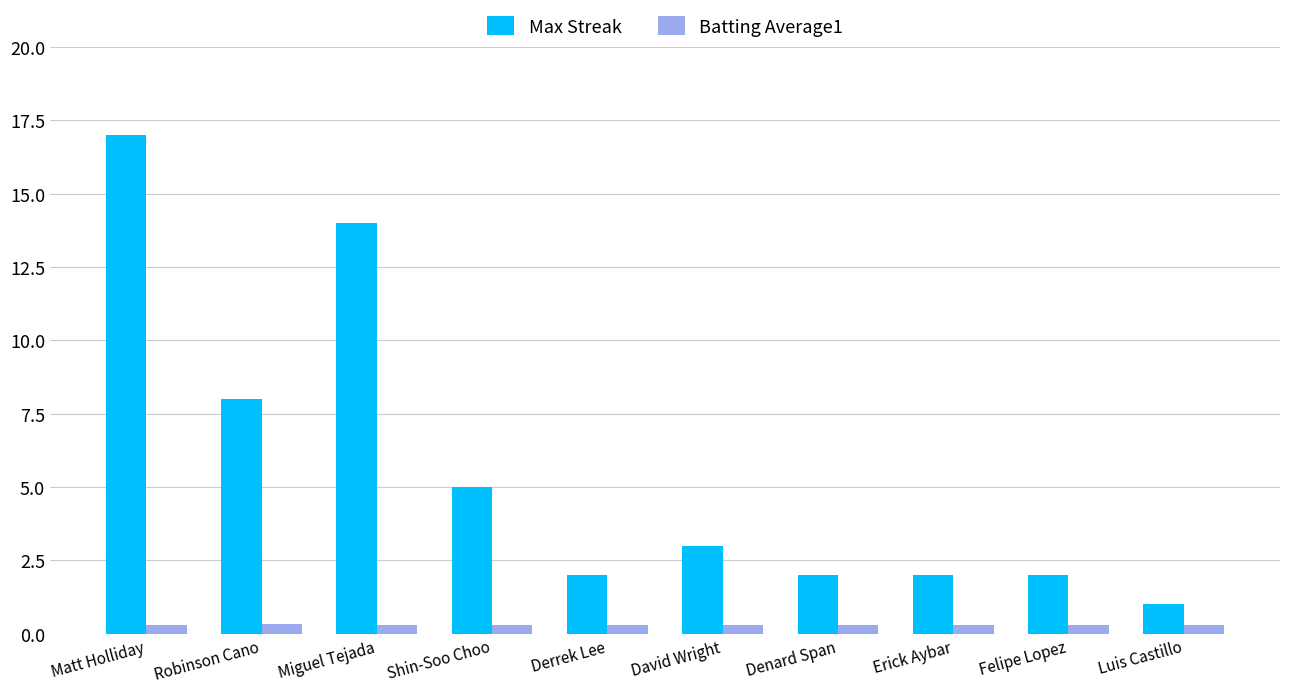

Reading left to right, what are all the values shown in this chart?

Max Streak: Matt Holliday=17.0	Robinson Cano=8.0	Miguel Tejada=14.0	Shin-Soo Choo=5.0	Derrek Lee=2.0	David Wright=3.0	Denard Span=2.0	Erick Aybar=2.0	Felipe Lopez=2.0	Luis Castillo=1.0
Batting Average1: Matt Holliday=0.3	Robinson Cano=0.3	Miguel Tejada=0.3	Shin-Soo Choo=0.3	Derrek Lee=0.3	David Wright=0.3	Denard Span=0.3	Erick Aybar=0.3	Felipe Lopez=0.3	Luis Castillo=0.3